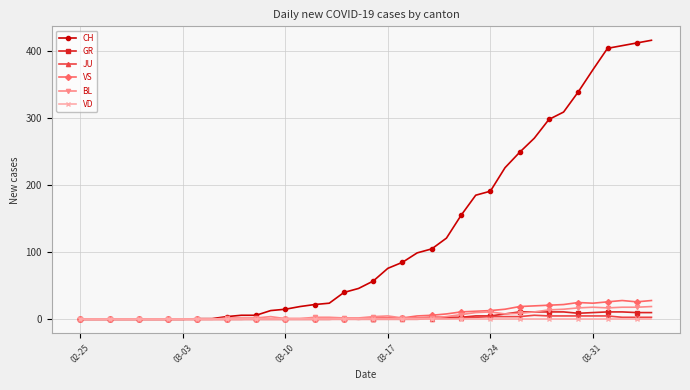

What is the maximum value for CH?

416